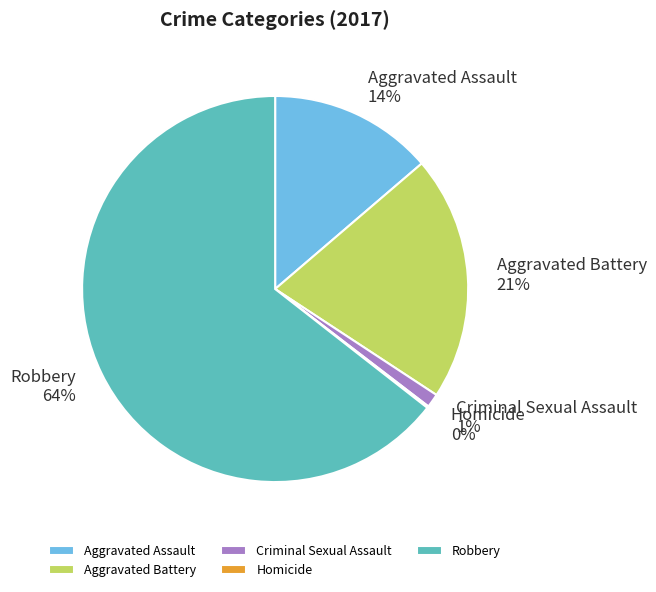

What is the majority slice?

Robbery